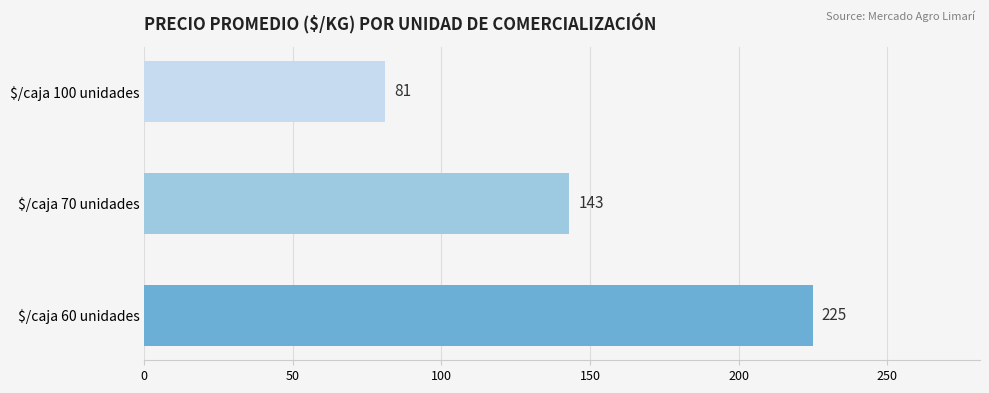

List the labels in order of value, largest first.

$/caja 60 unidades, $/caja 70 unidades, $/caja 100 unidades